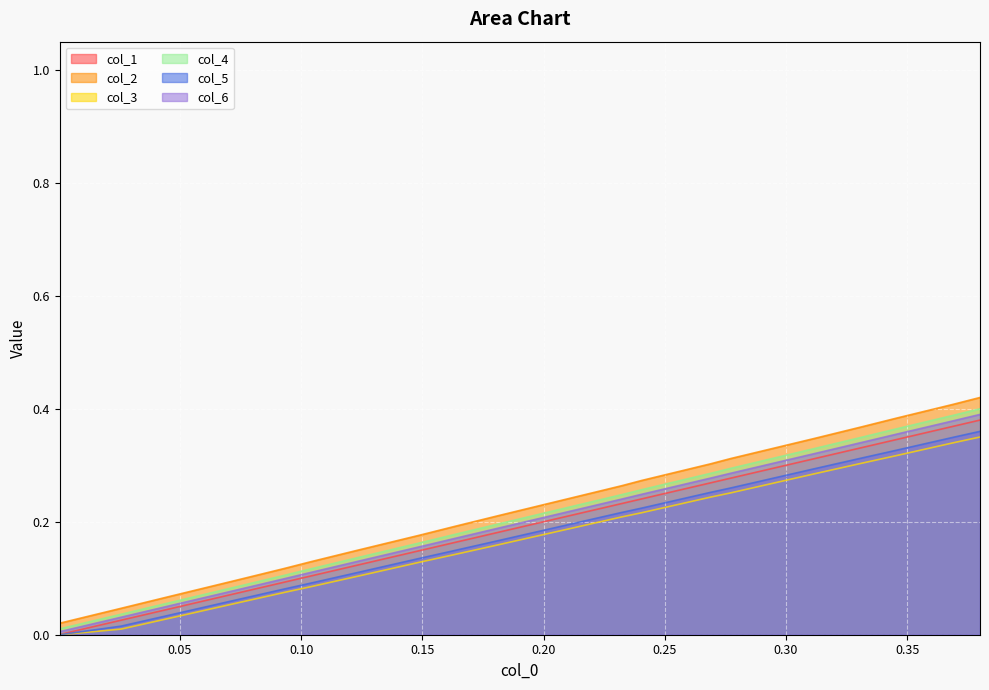

Which series has the widest spread of values?

col_2